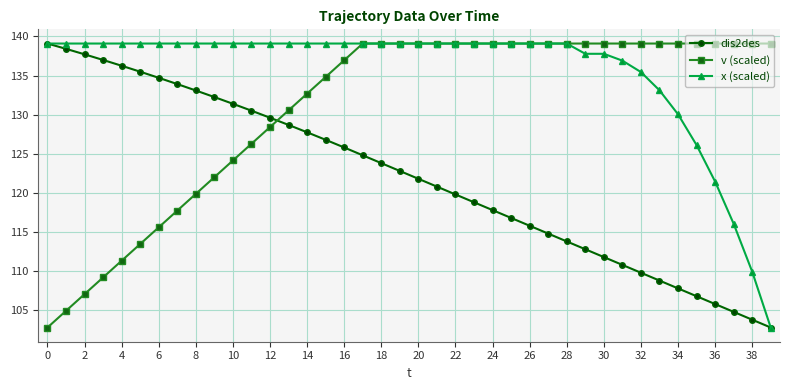

What is the value of the v (scaled) point at the 7th from the left?

115.6